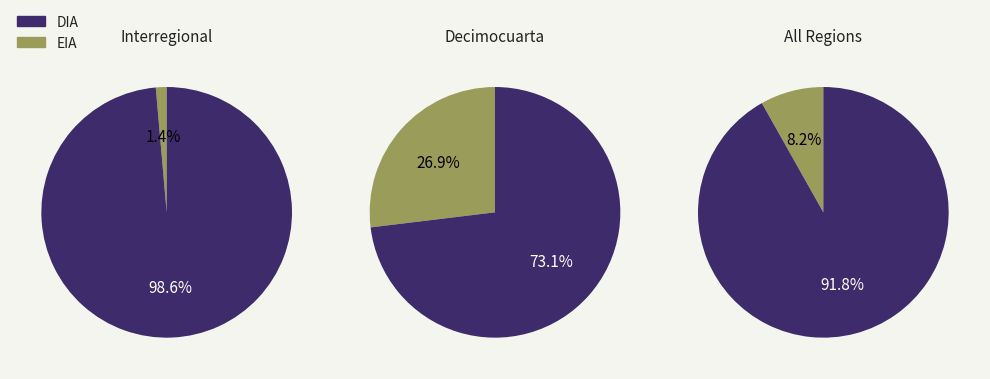

How many slices are in this pie chart?

2